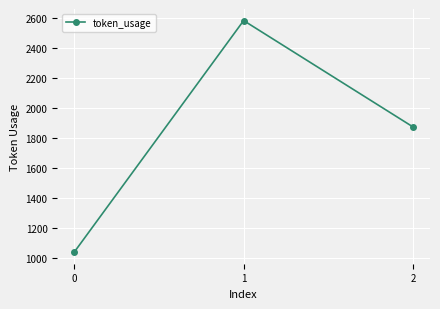

Reading left to right, list all the values displayed in this chart.

1042	2581	1874